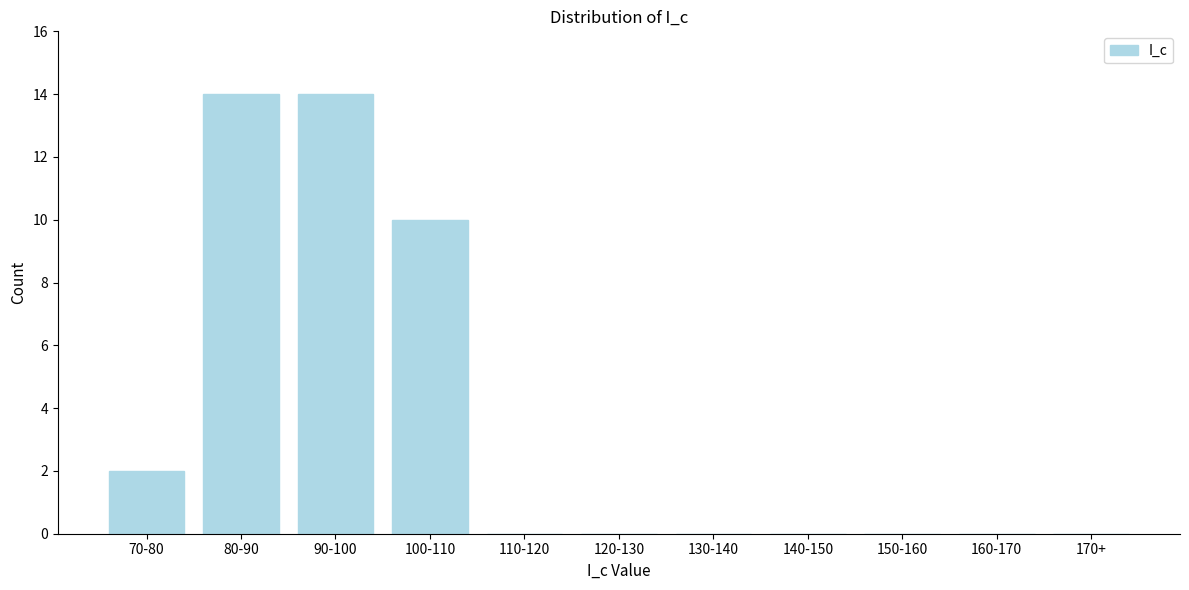

Reading right to left, extract all data points from this chart.

170+=0	160-170=0	150-160=0	140-150=0	130-140=0	120-130=0	110-120=0	100-110=10	90-100=14	80-90=14	70-80=2